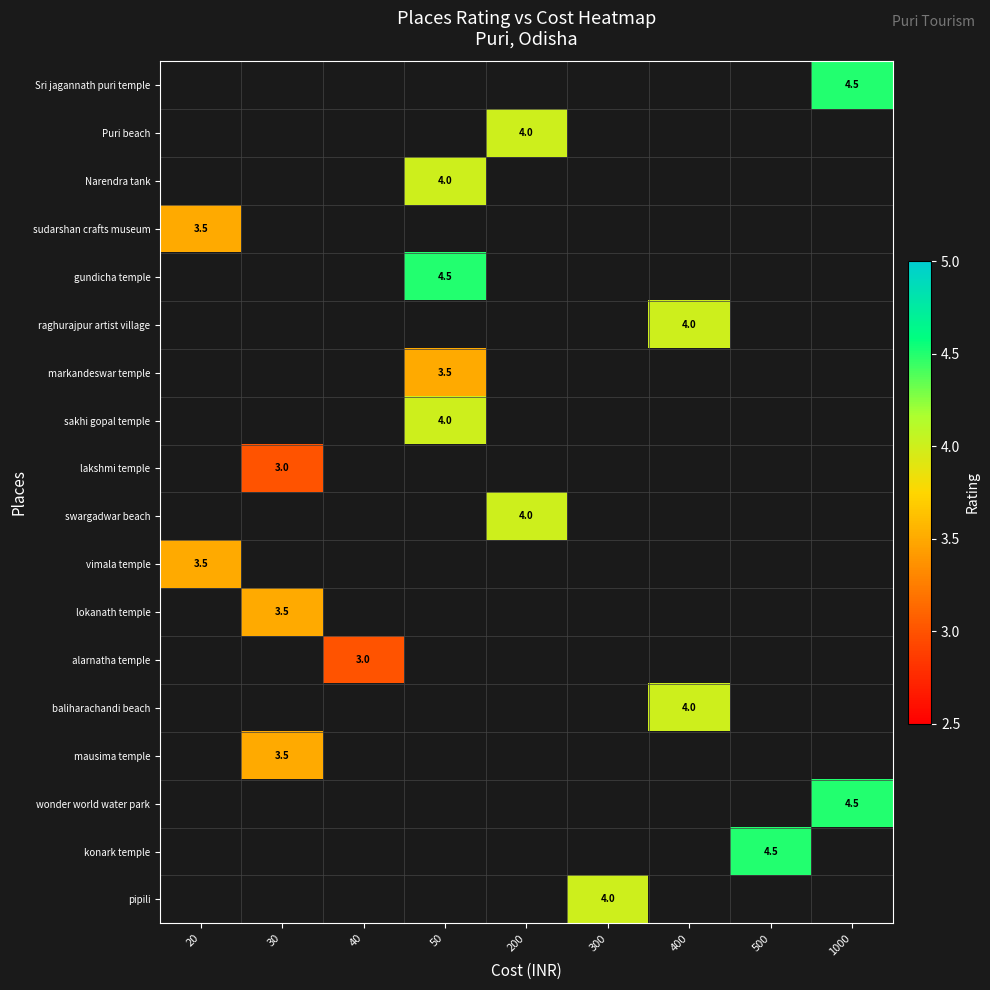

How many categories are shown in the chart?

9